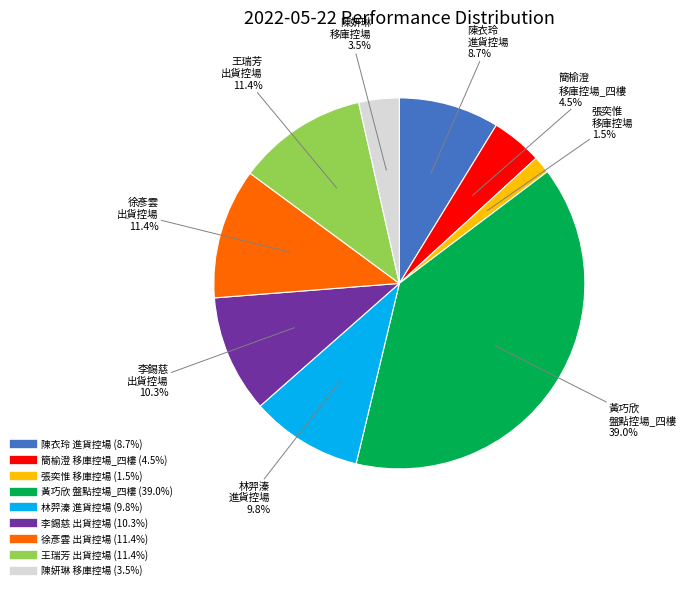

Between 簡榆澄 移庫控場_四樓 and 林羿溱 進貨控場, which is larger?

林羿溱 進貨控場